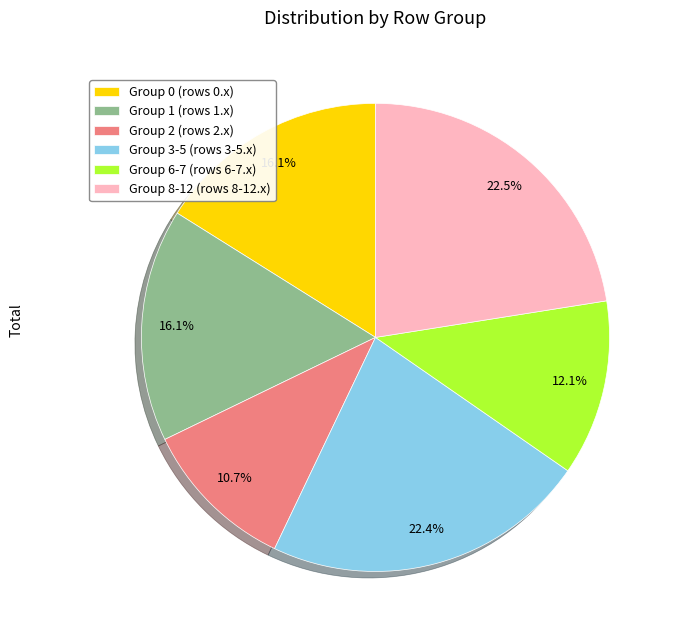

How many segments does this pie chart have?

6